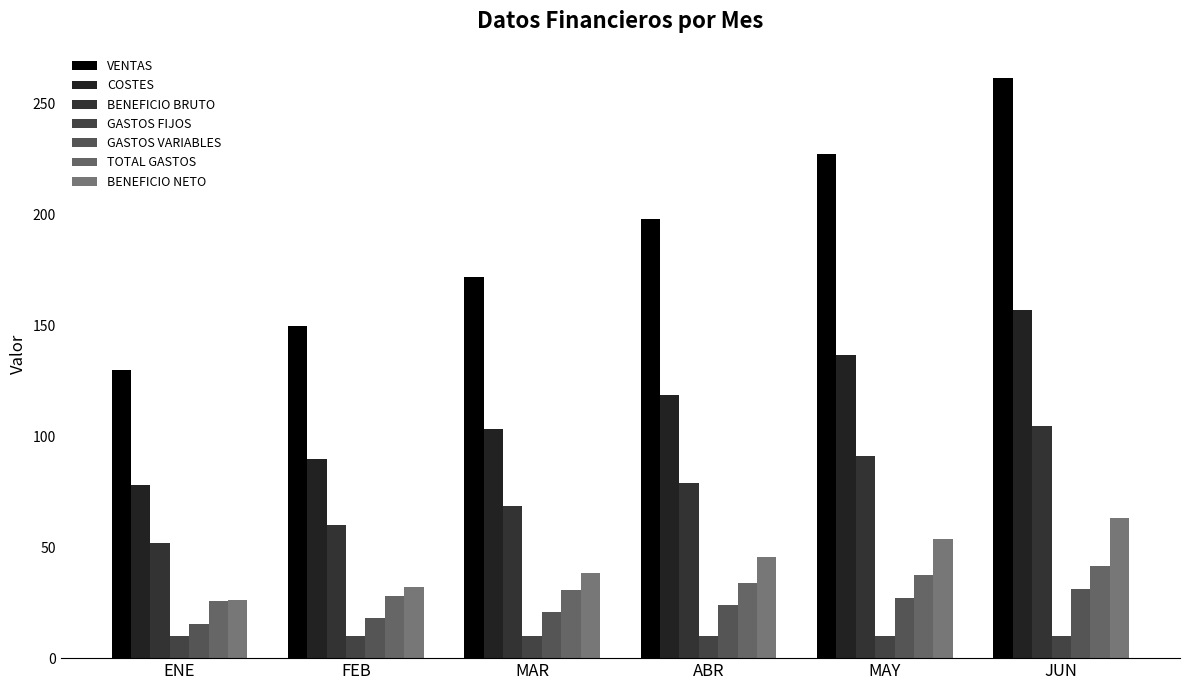

The value of VENTAS at ABR is 197.7. True or false?

True